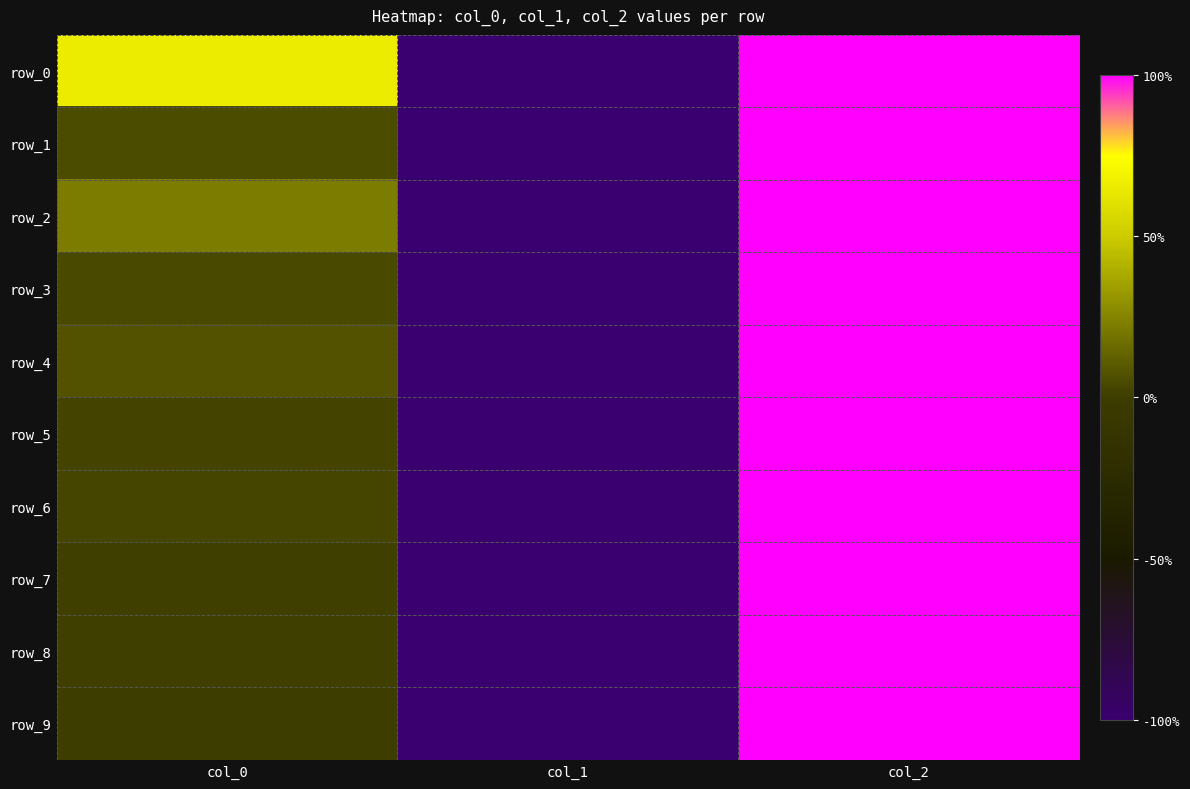

Rank the series by their maximum value, from highest to lowest.

row_0, row_1, row_2, row_3, row_4, row_5, row_6, row_7, row_8, row_9